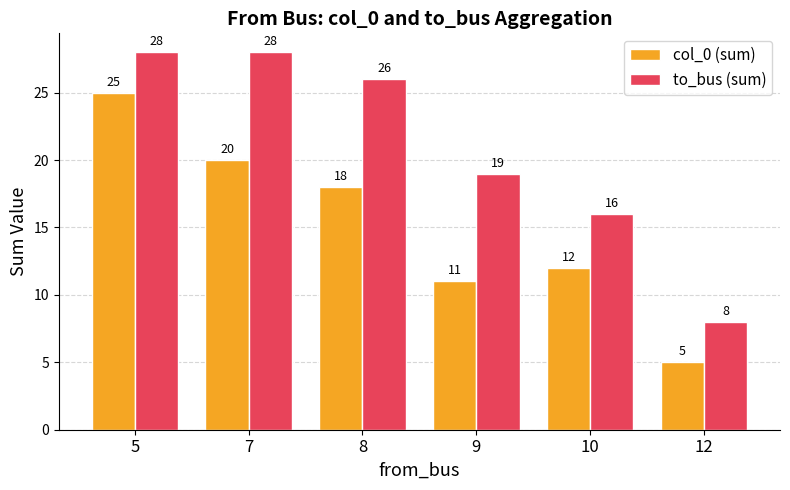

Count the number of data series in this chart.

2